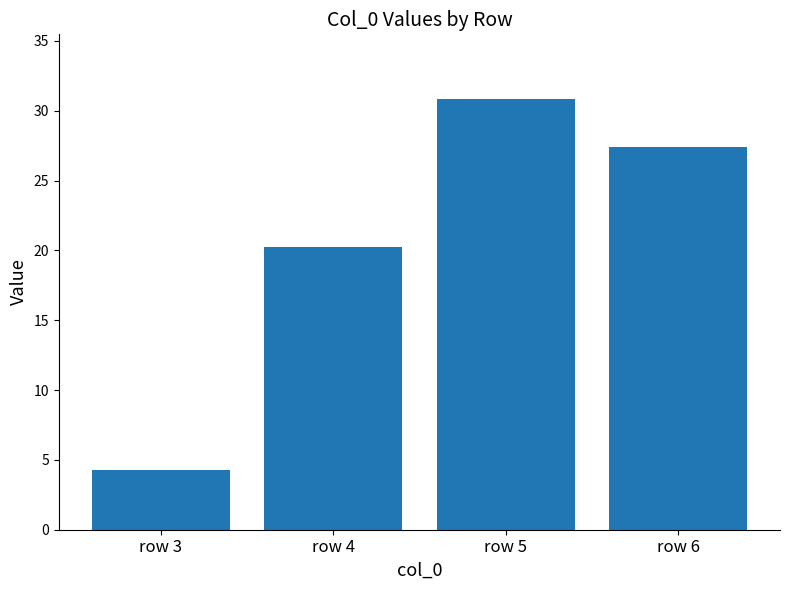

What is the sum of all values?

82.8